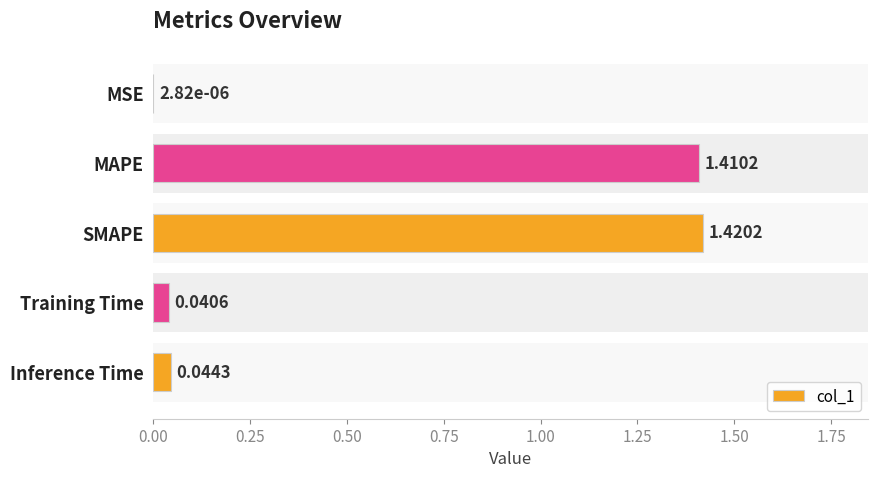

Reading left to right, extract all data points from this chart.

0.0	1.4	1.4	0.0	0.0